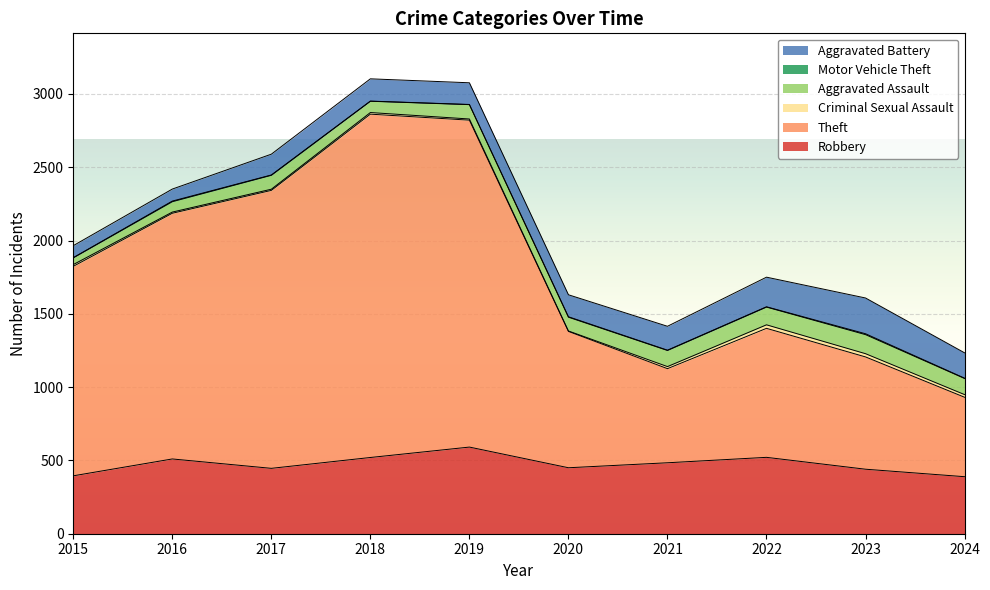

True or false: Robbery has a value of 484 at 2021.

True